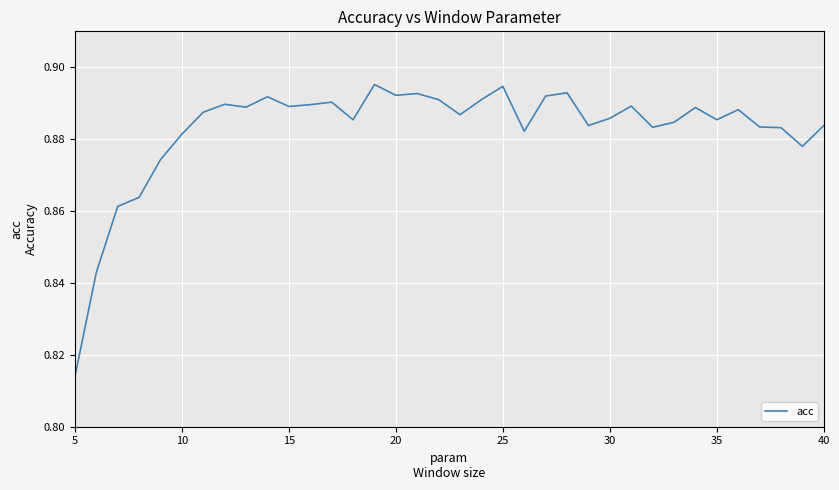

How many lines are shown in the chart?

1